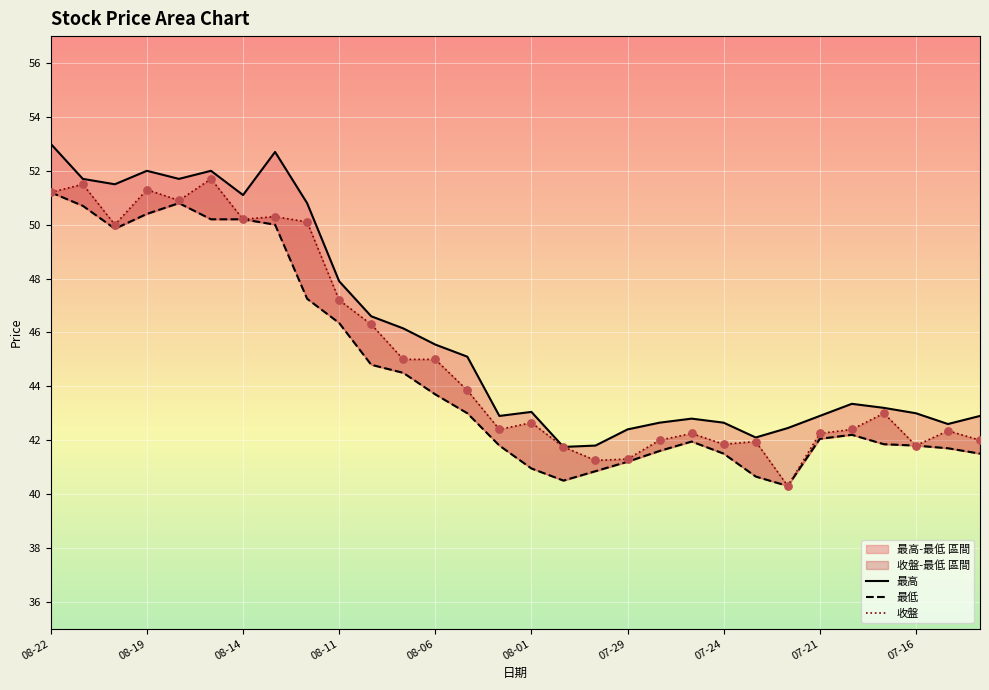

What is the total value across all series at 08-14?

151.3